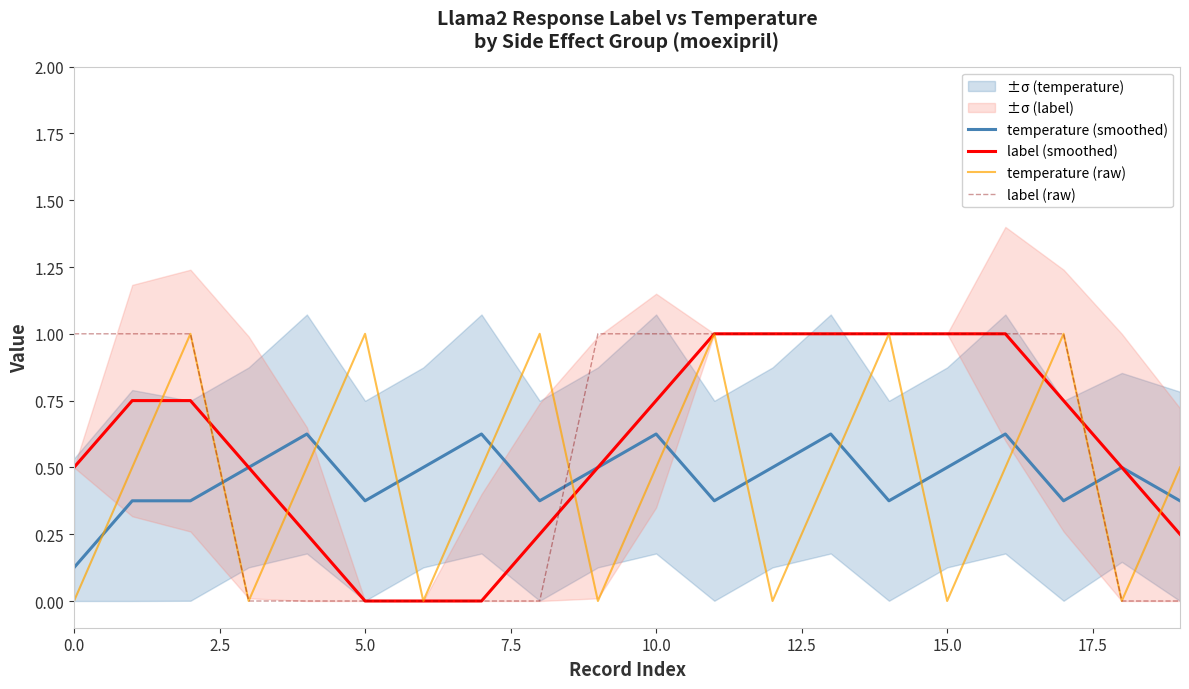

The value of temperature (smoothed) at 10 is 0.6. True or false?

True